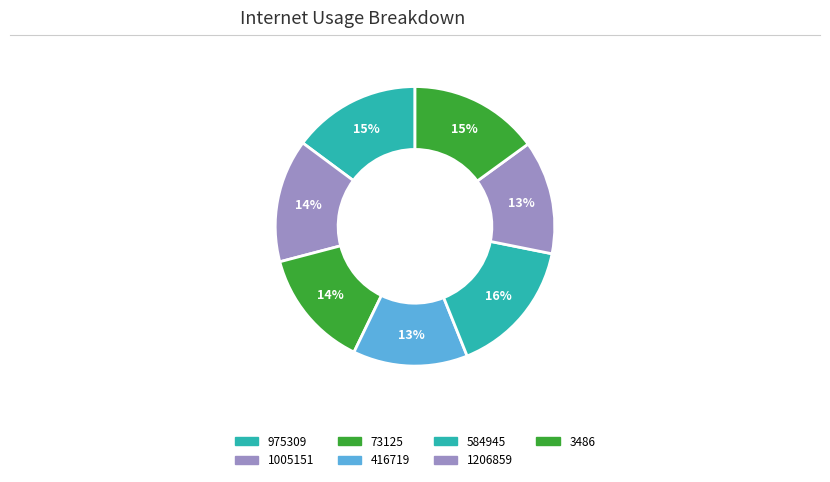

To the nearest percent, what is the combined percentage of 975309 and 73125?

29%